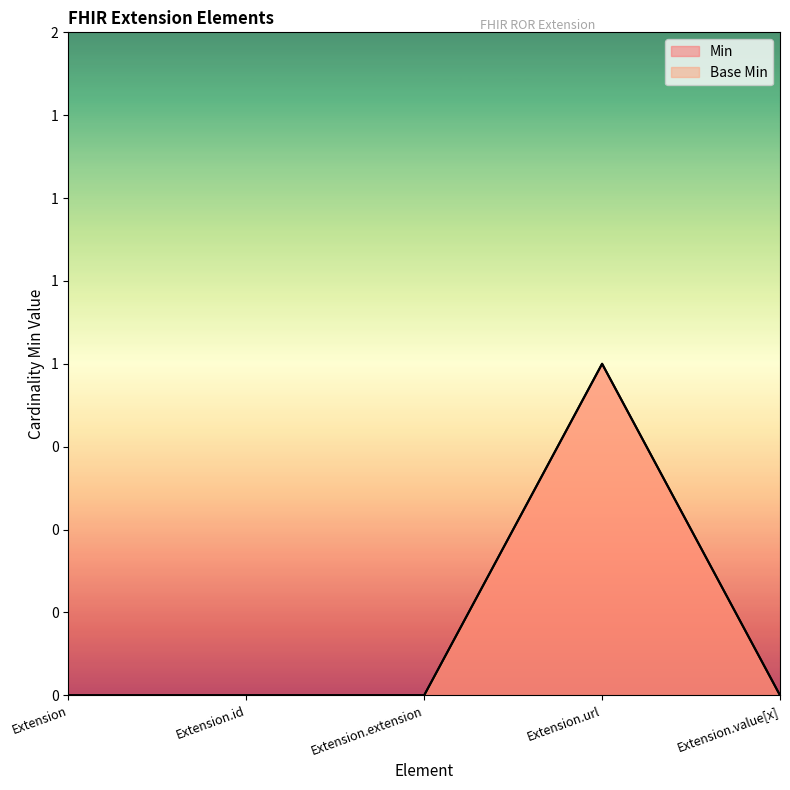

Which series changed the most between Extension and Extension.extension?

Min